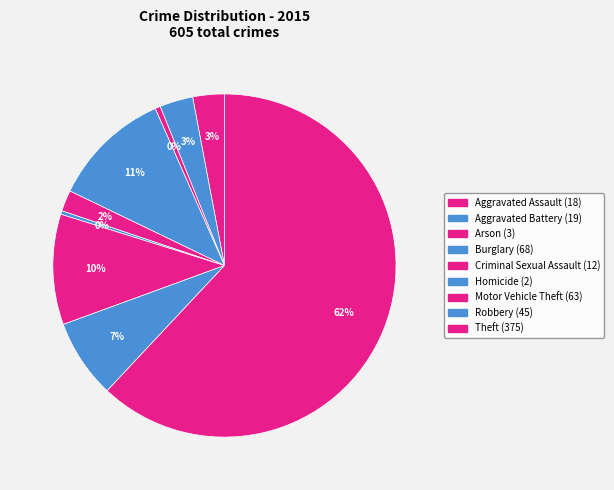

Count the number of slices in the pie.

9